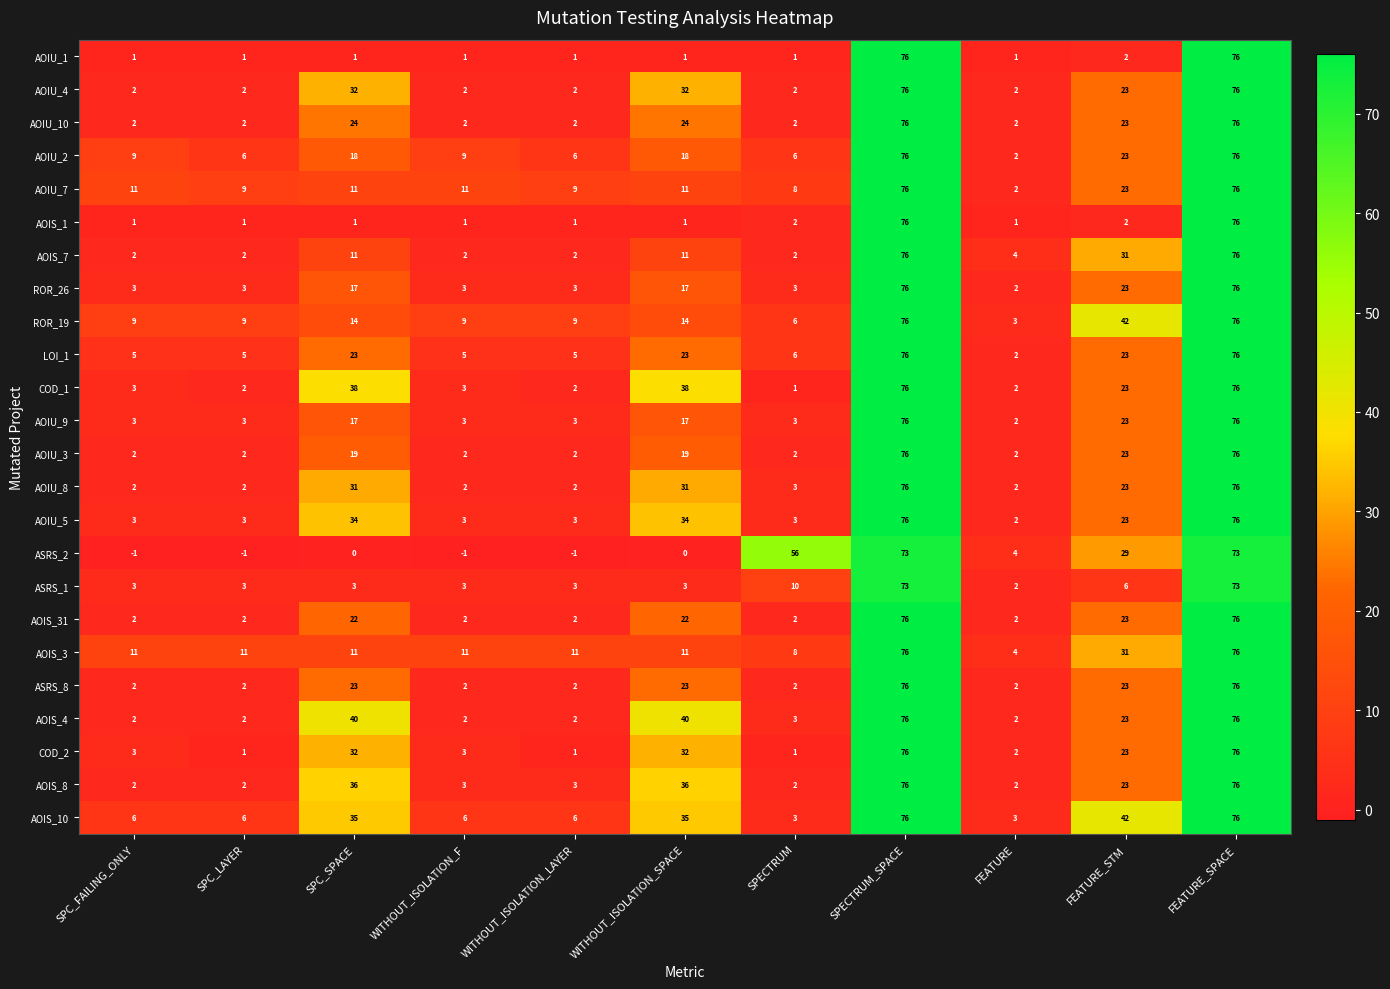

The ASRS_2 series shows 96 at SPECTRUM_SPACE. True or false?

False